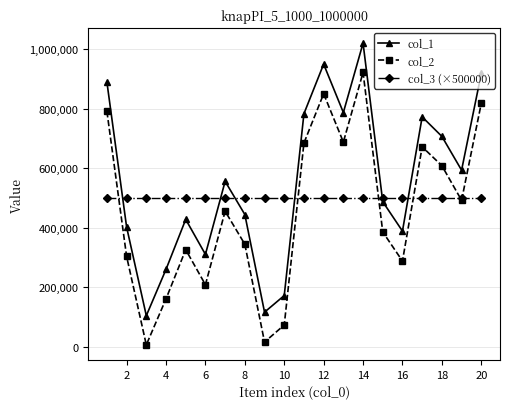

Which series has the widest spread of values?

col_1